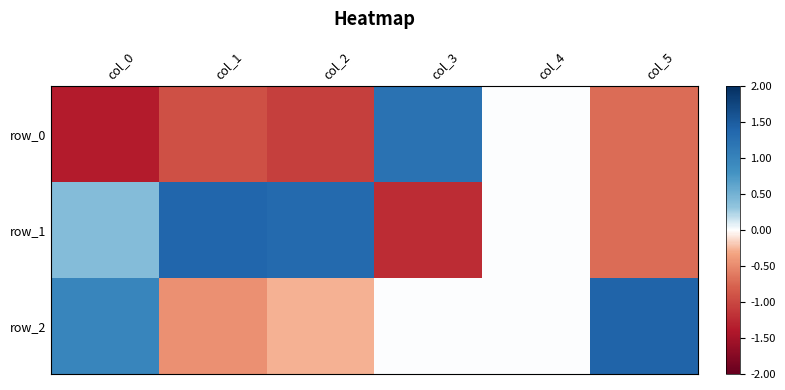

Which series has the widest spread of values?

row_1